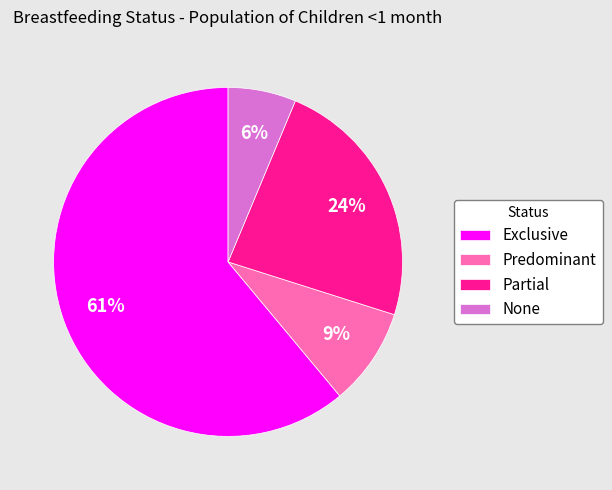

To the nearest percent, what is the difference between the Predominant and Partial slice percentages?

15%